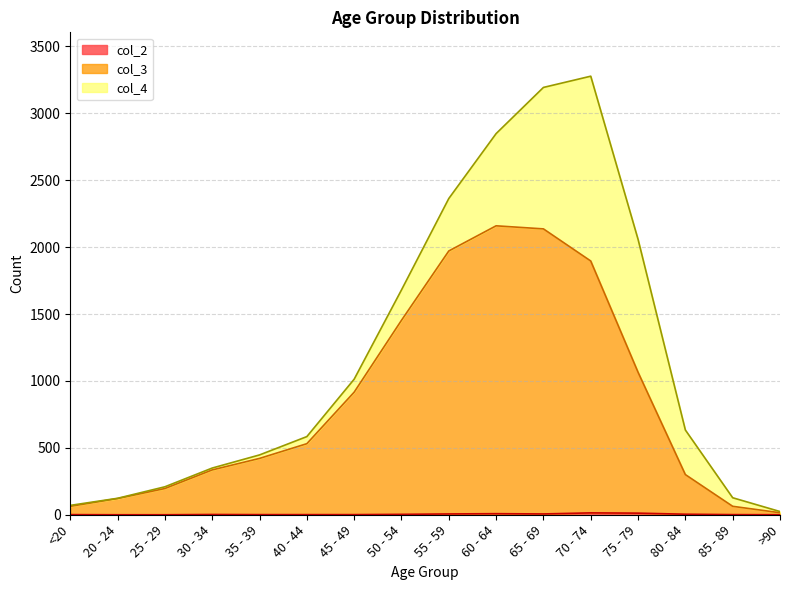

Is it true that col_2 equals 2 at 45 - 49?

False